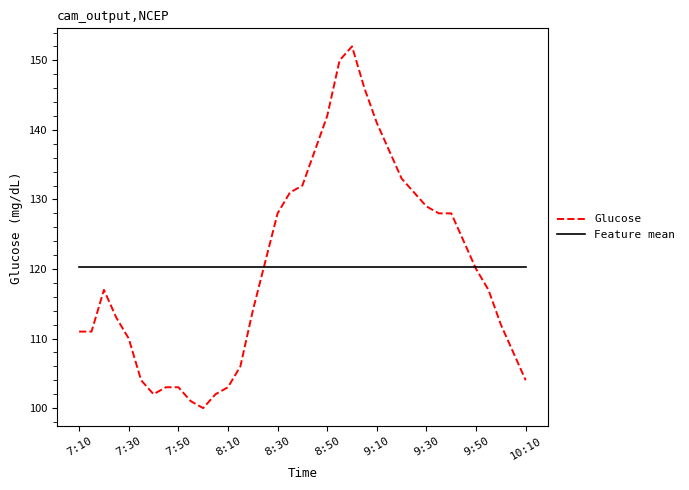

What is the maximum value for Glucose?

152.0